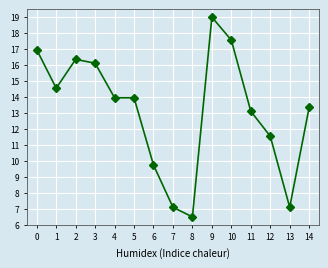

Reading left to right, extract all data points from this chart.

17.0	14.6	16.4	16.1	14.0	14.0	9.7	7.1	6.5	19.0	17.6	13.1	11.5	7.1	13.4